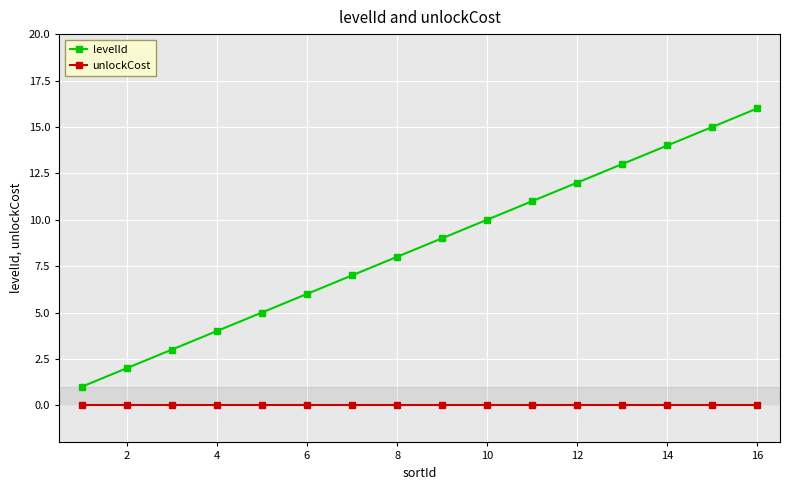

Which series has the largest total across all categories?

levelId